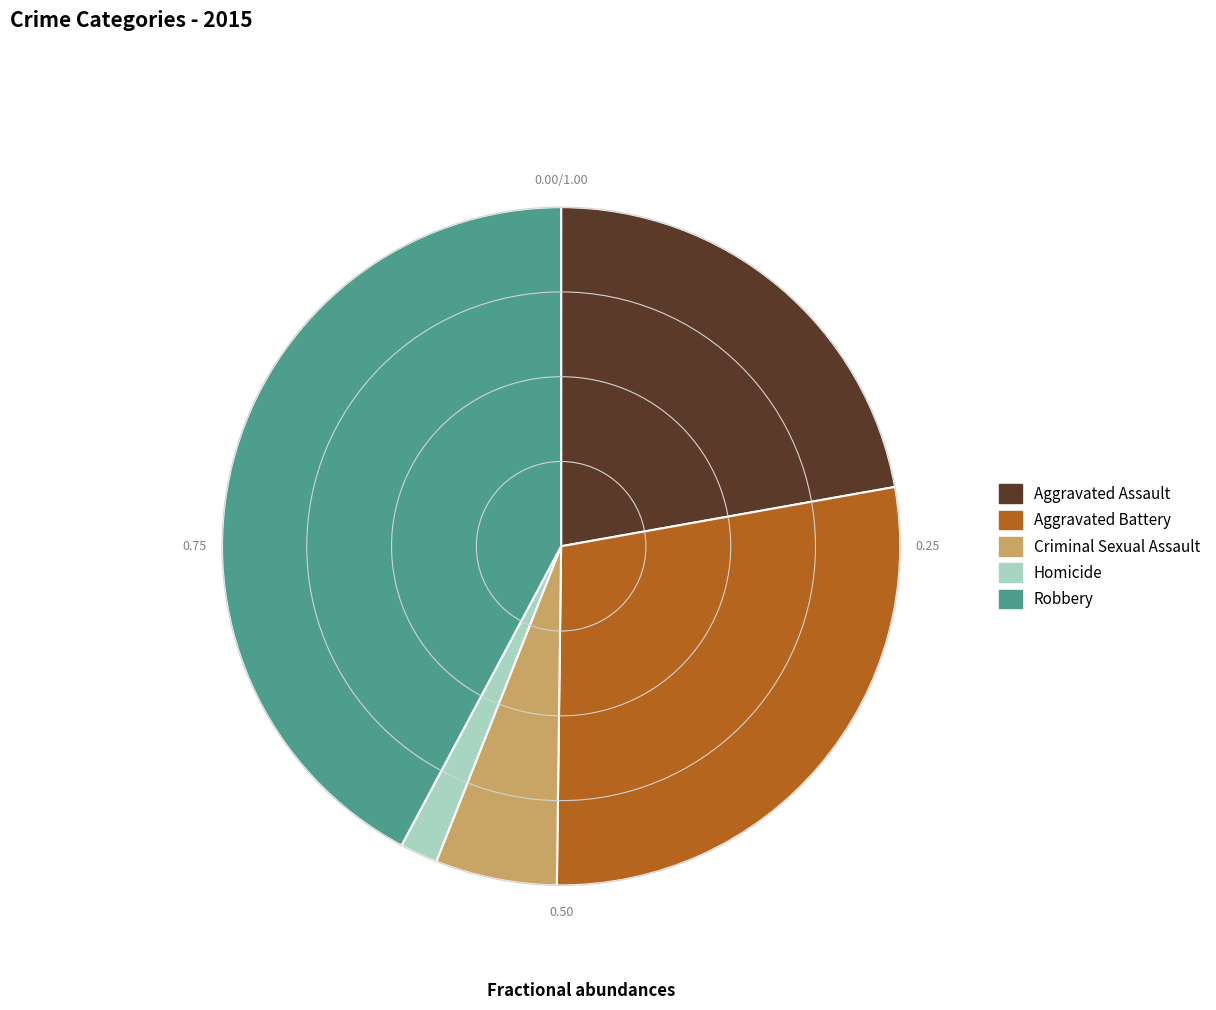

Which category has the biggest portion of the pie?

Robbery